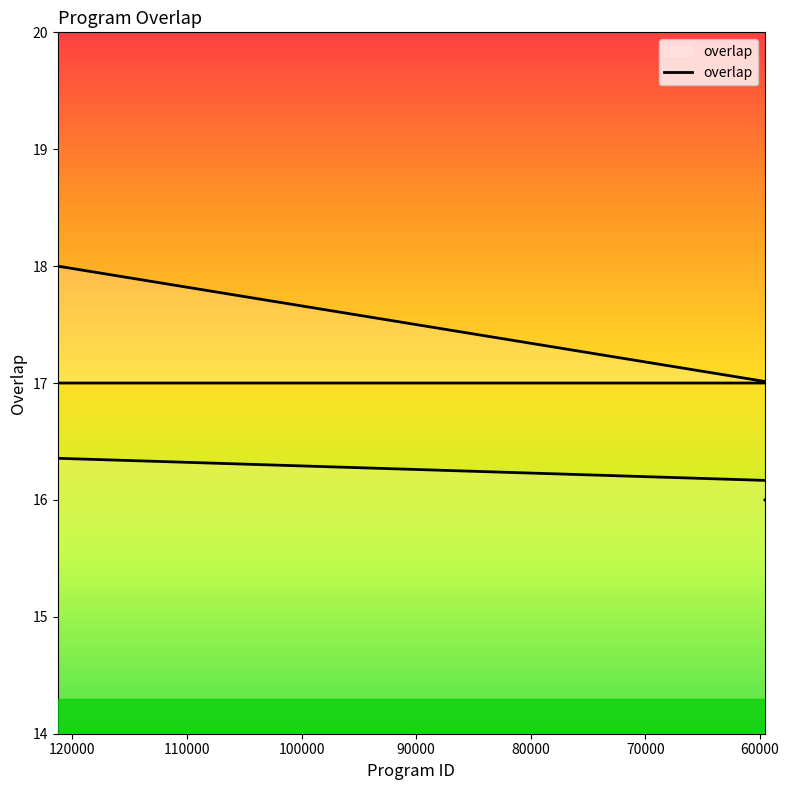

What is the difference between the maximum and second lowest values?

2